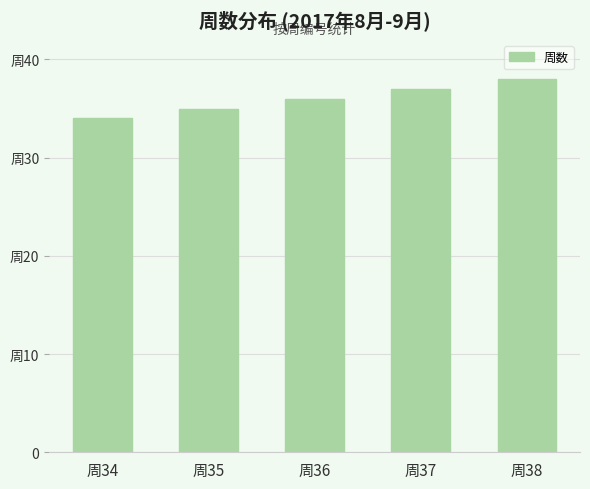

Which category has the highest value across all series?

周38